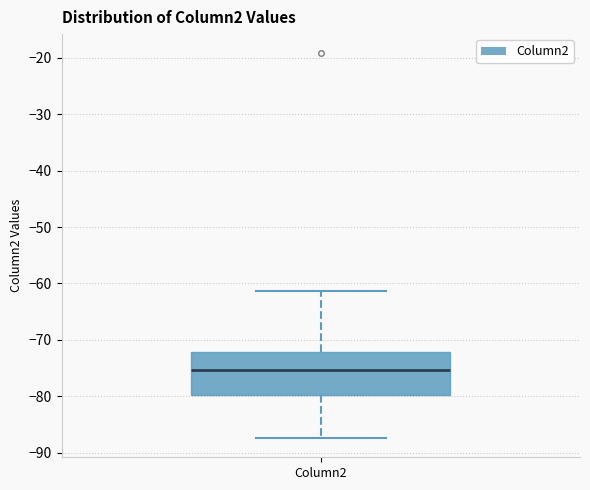

Where does the upper whisker of the box for Column2 end on the y-axis? The values are not printed on the chart, so give them approximately, as read against the axis.

-61